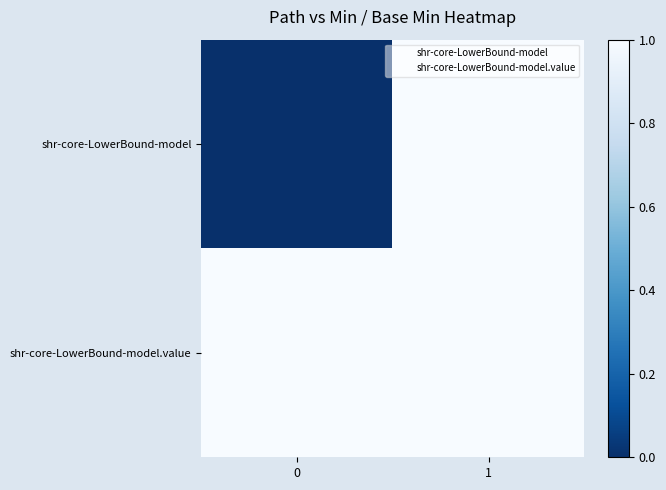

Reading right to left, list all the values displayed in this chart.

shr-core-LowerBound-model: 1=1	0=0
shr-core-LowerBound-model.value: 1=1	0=1